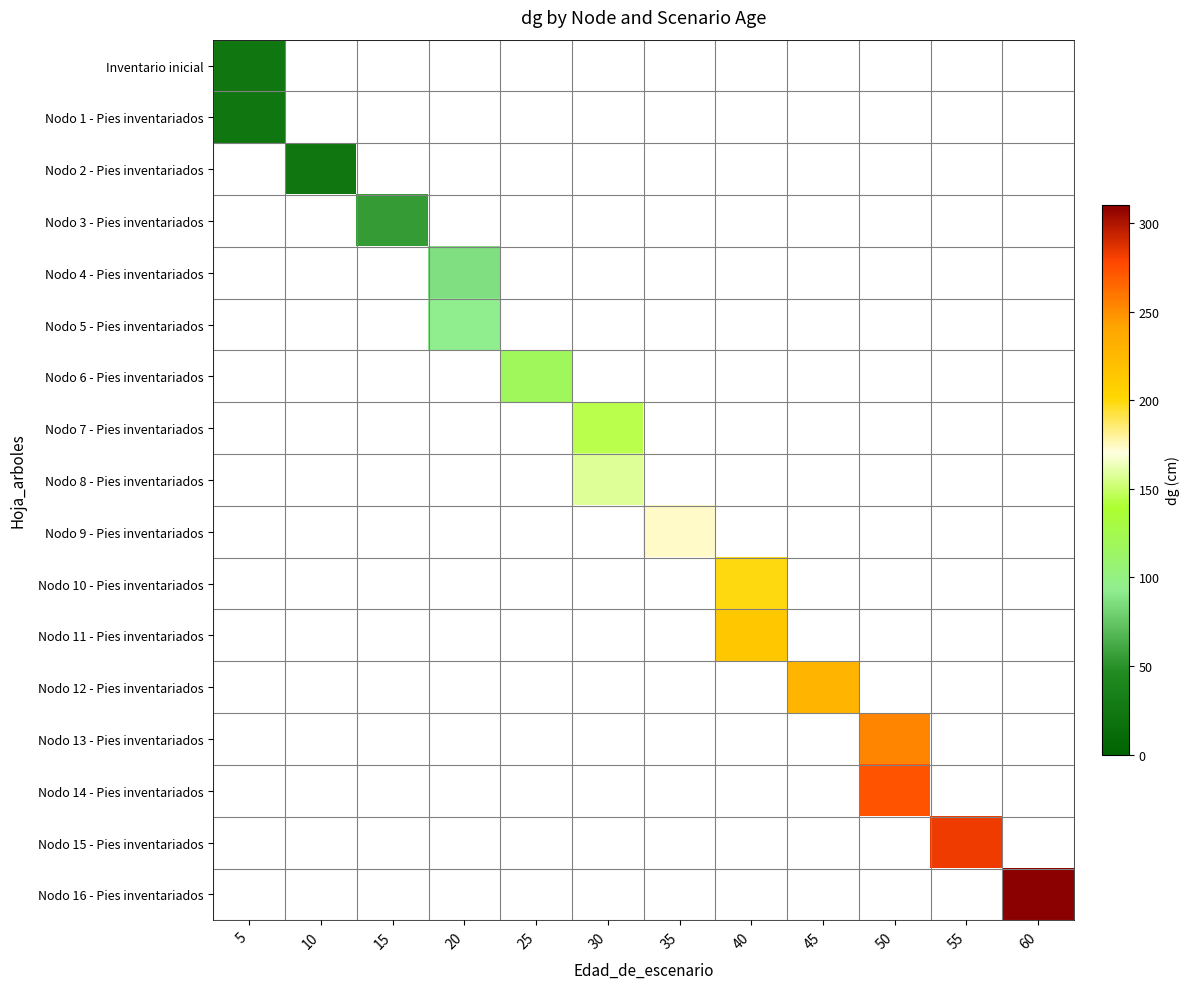

What is the smallest value displayed?

23.1